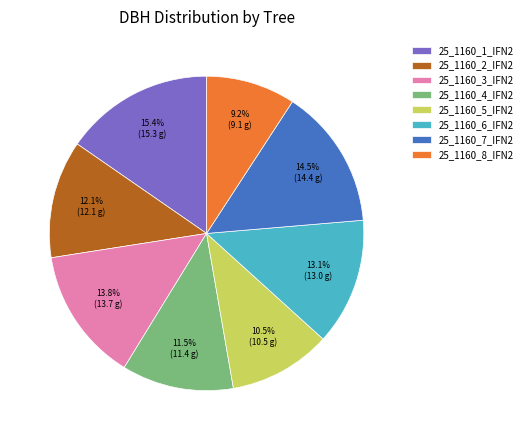

To the nearest percent, what percentage of the pie is 25_1160_1_IFN2?

15%